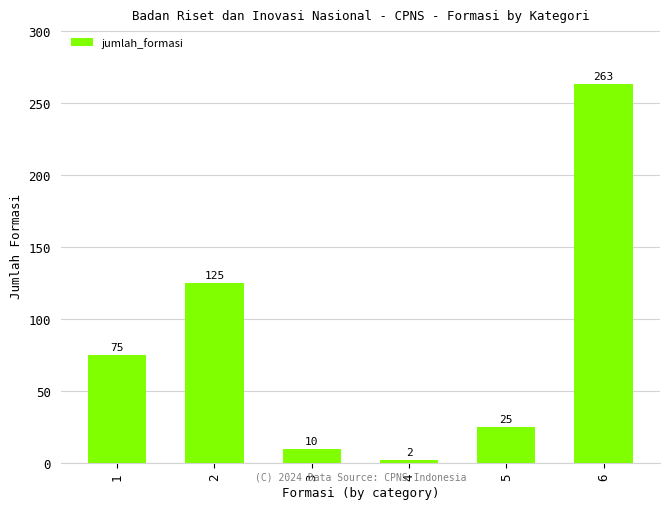

Reading right to left, extract all data points from this chart.

6=263	5=25	4=2	3=10	2=125	1=75